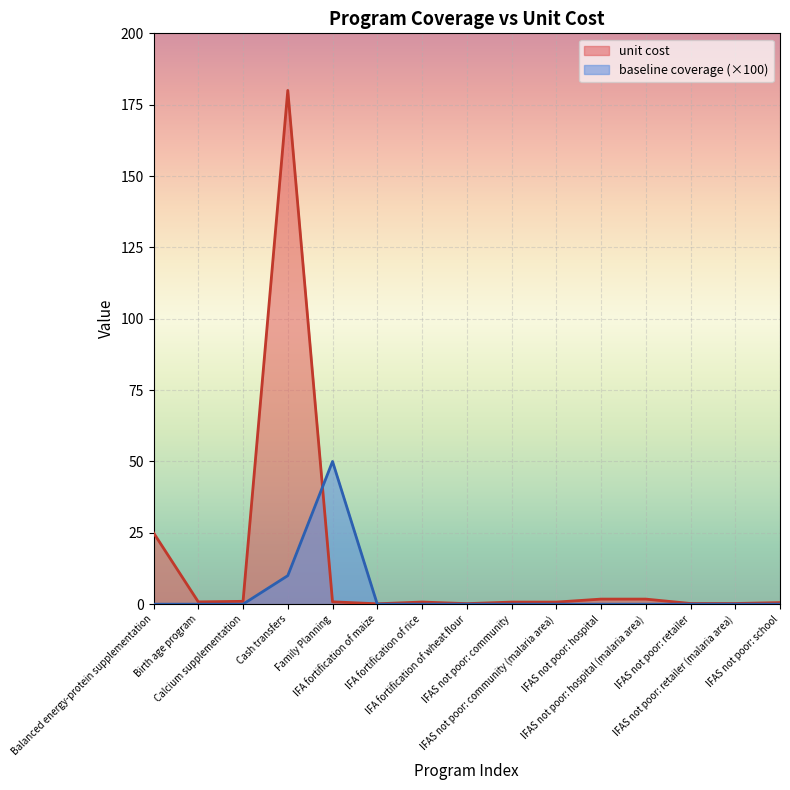

Reading left to right, transcribe all the data shown in this chart.

unit cost: 25.0	0.8	1.0	180.0	0.8	0.1	0.8	0.2	0.7	0.7	1.8	1.8	0.2	0.2	0.6
baseline coverage: 0.0	0.0	0.0	10.0	50.0	0.0	0.0	0.0	0.0	0.0	0.0	0.0	0.0	0.0	0.0